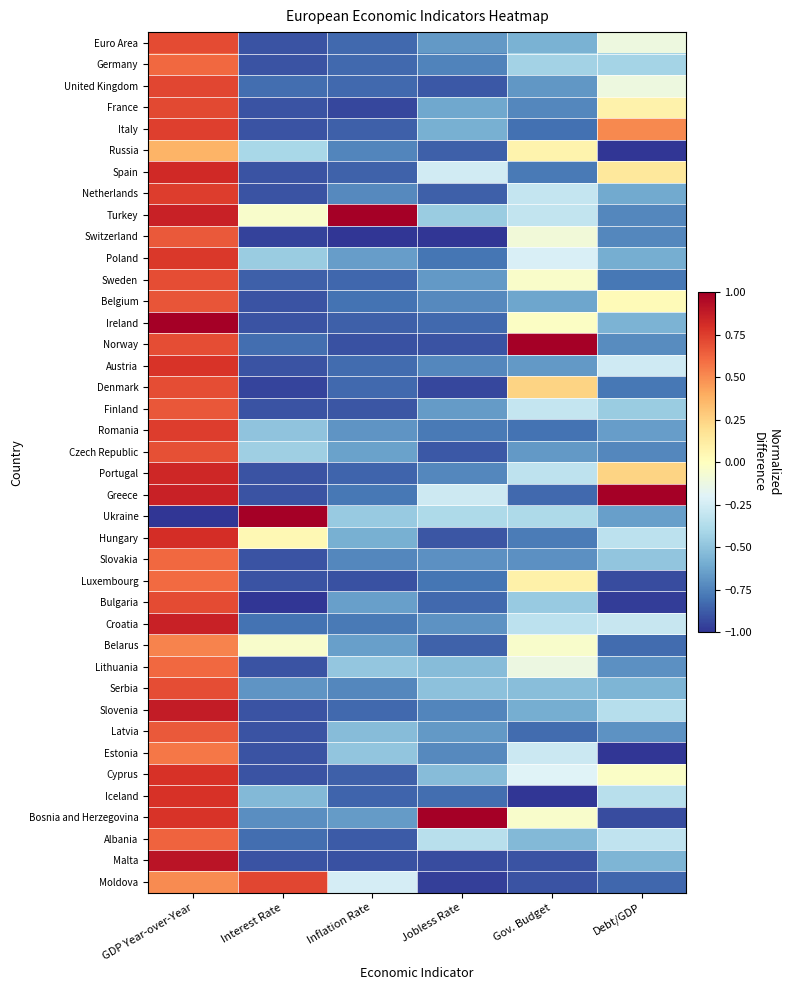

What is the total value across all series at Interest Rate?

-27.1